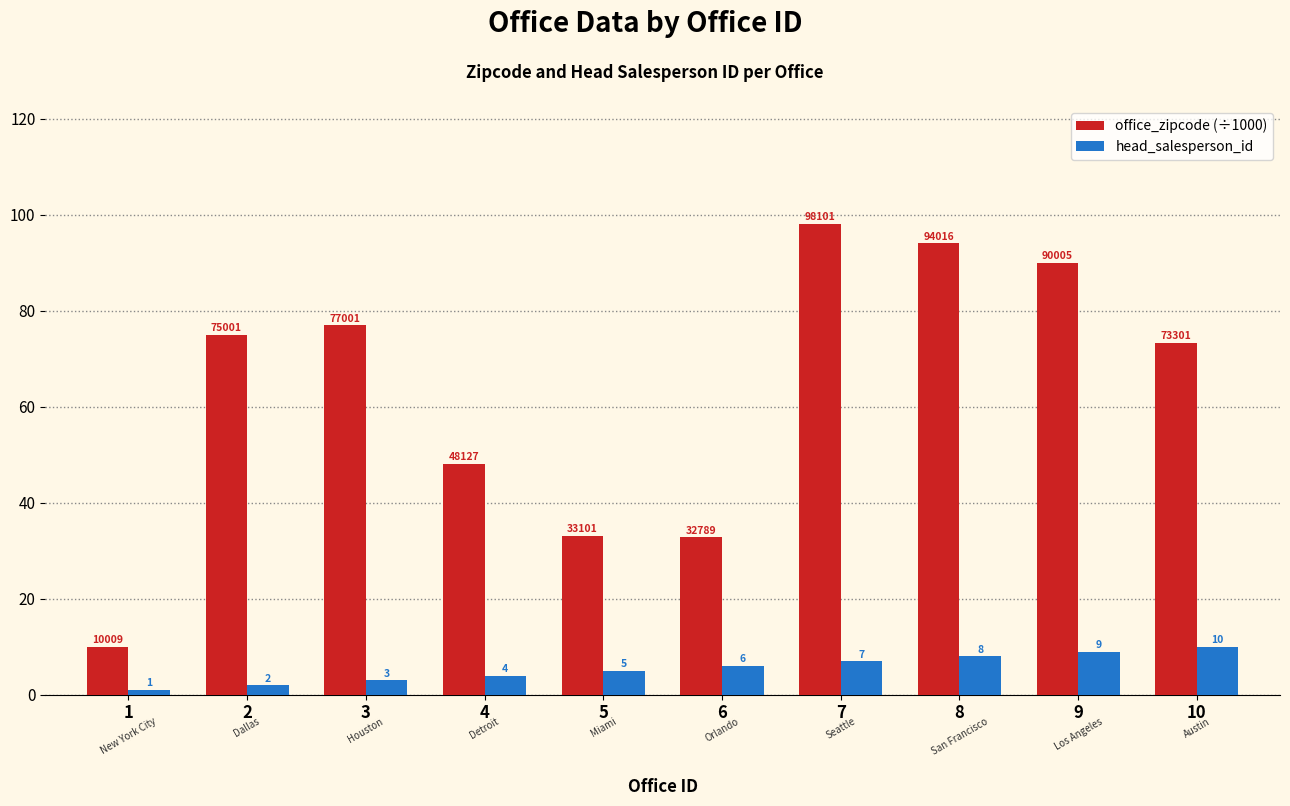

Is the value of office_zipcode (÷1000) at 3 greater than the value of head_salesperson_id at 10?

Yes